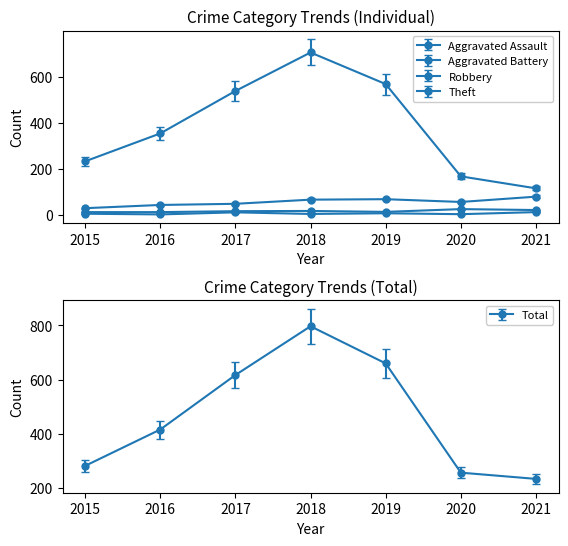

What is the difference between the maximum and minimum values in the Robbery series?

50